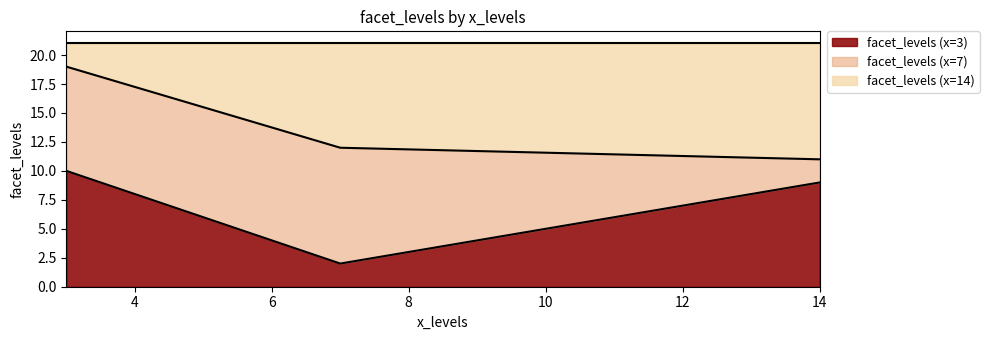

Which label corresponds to the smallest value in the chart?

7